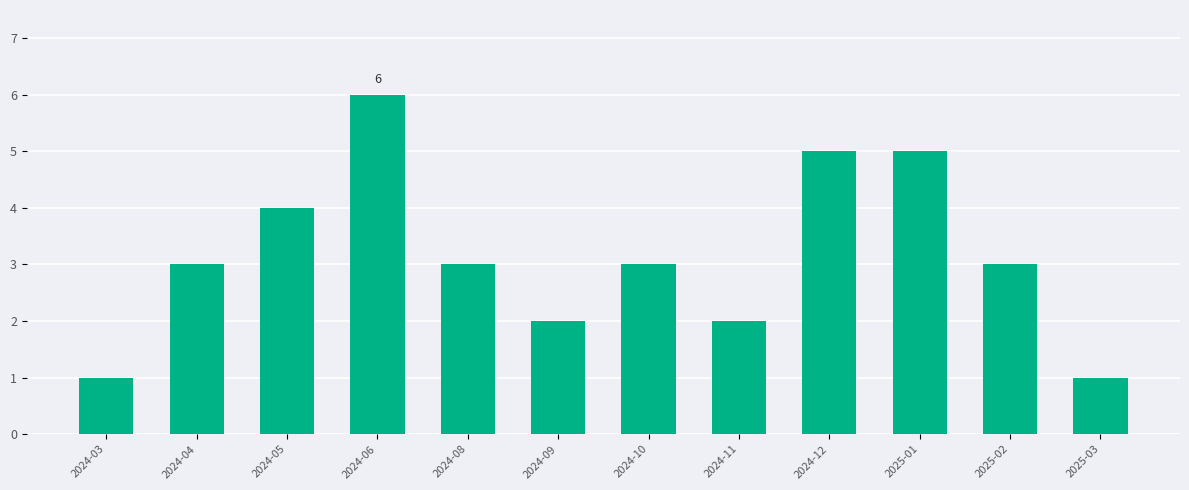

Reading left to right, what are all the values shown in this chart?

2024-03=1	2024-04=3	2024-05=4	2024-06=6	2024-08=3	2024-09=2	2024-10=3	2024-11=2	2024-12=5	2025-01=5	2025-02=3	2025-03=1